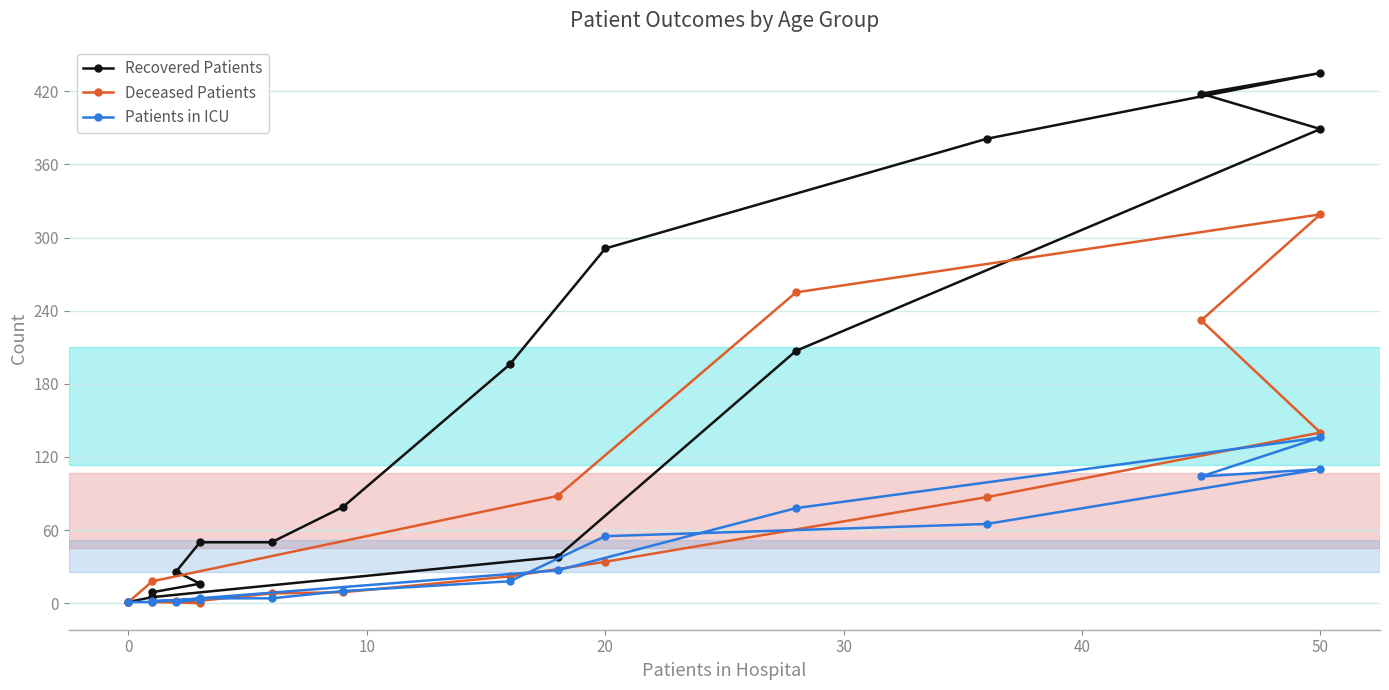

What is the difference between the second highest and second lowest values in the Recovered Patients series?

413